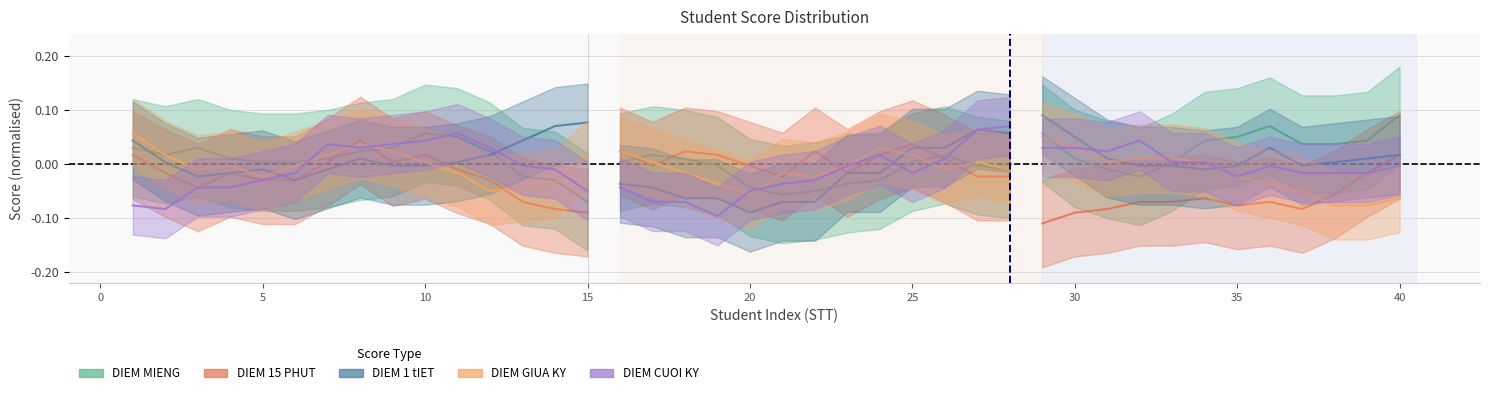

At which category does DIEM 1 tIET reach its first local valley?

5